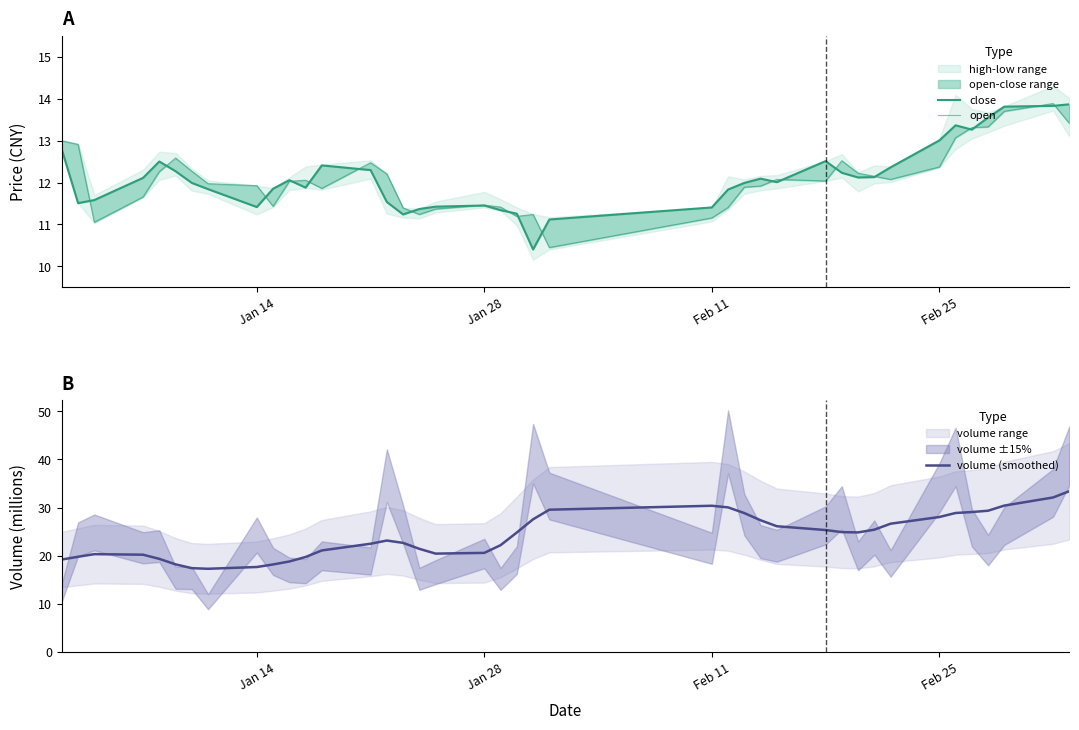

Is it true that volume (smoothed) equals 42.7 at Feb 11?

False